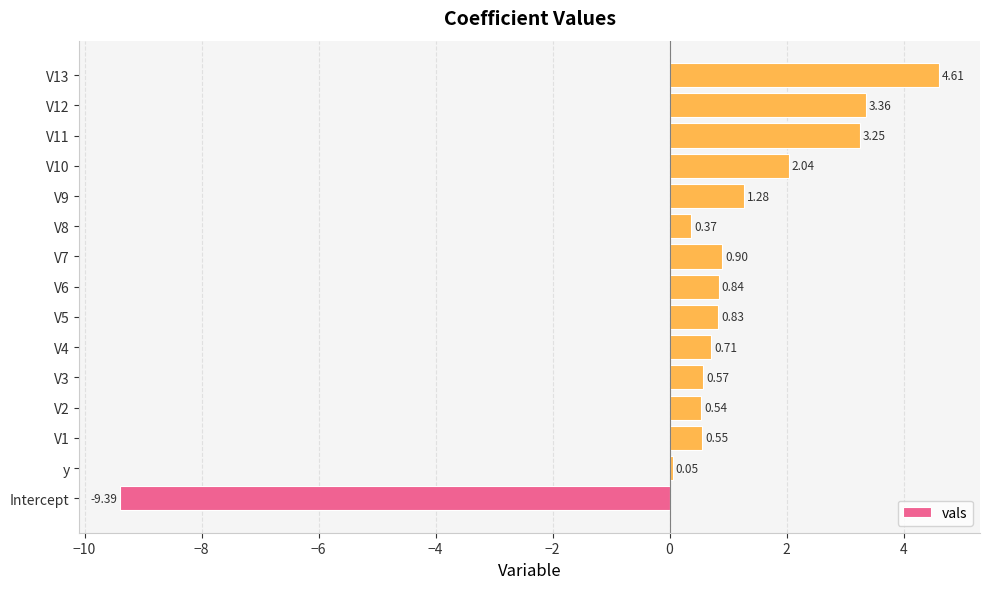

What is the difference between the maximum and minimum values?

14.0